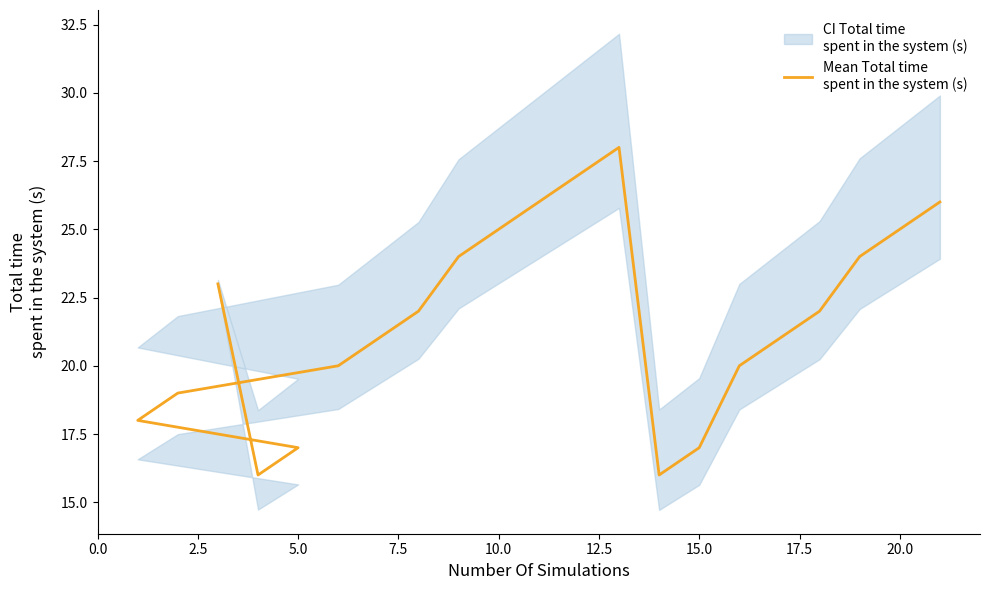

Does the chart display data point markers on the line(s)?

No